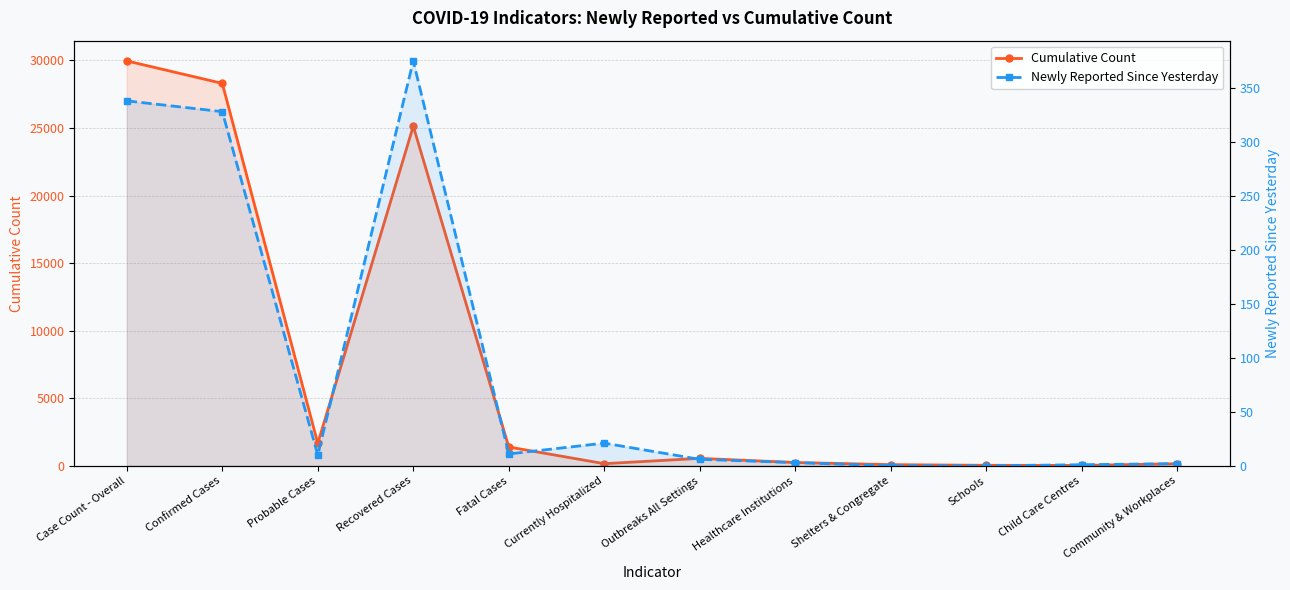

What is the value of the Newly Reported Since Yesterday point at the 11th from the left?

1